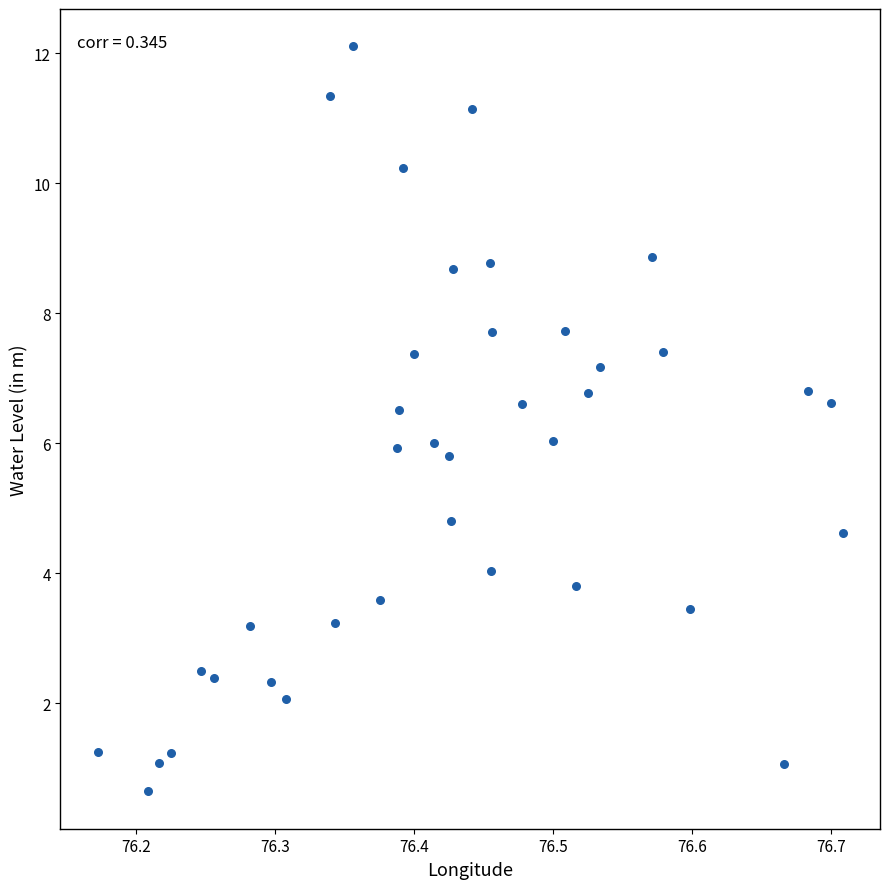

What is the range of Y values (max minus min)?

11.5